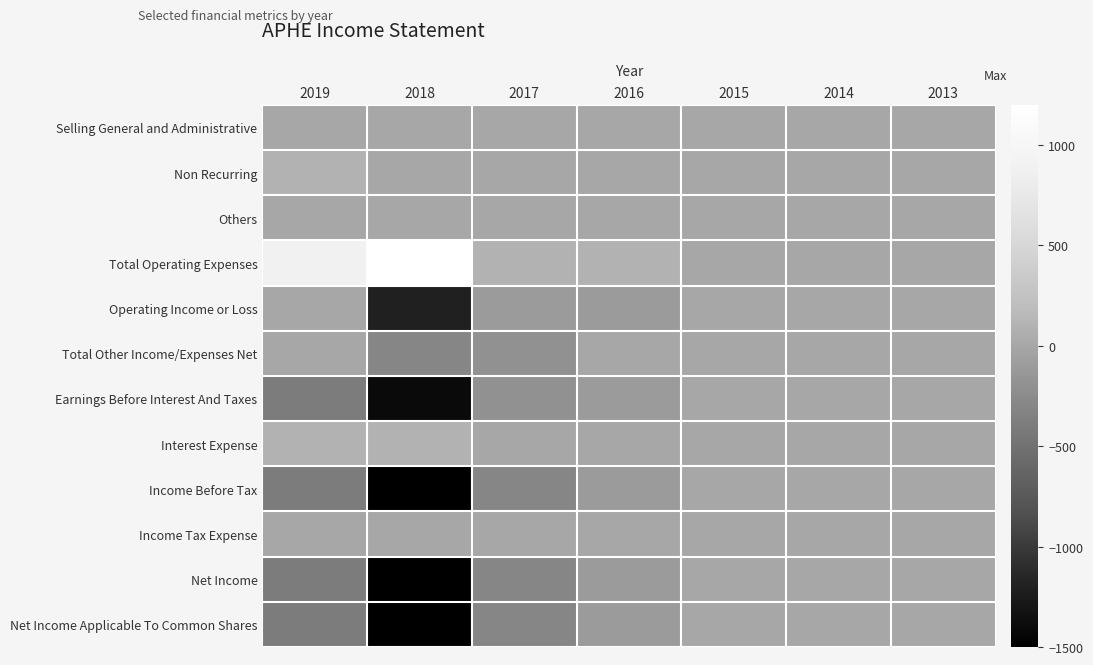

Reading right to left, list all the values displayed in this chart.

Selling General and Administrative: 2013=0	2014=0	2015=0	2016=0	2017=0	2018=0	2019=0
Non Recurring: 2013=0	2014=0	2015=0	2016=0	2017=0	2018=0	2019=100
Others: 2013=0	2014=0	2015=0	2016=0	2017=0	2018=0	2019=0
Total Operating Expenses: 2013=0	2014=0	2015=0	2016=100	2017=100	2018=1200	2019=900
Operating Income or Loss: 2013=0	2014=0	2015=0	2016=-100	2017=-100	2018=-1200	2019=0
Total Other Income/Expenses Net: 2013=0	2014=0	2015=0	2016=0	2017=-200	2018=-300	2019=0
Earnings Before Interest And Taxes: 2013=0	2014=0	2015=0	2016=-100	2017=-200	2018=-1400	2019=-400
Interest Expense: 2013=0	2014=0	2015=0	2016=0	2017=0	2018=100	2019=100
Income Before Tax: 2013=0	2014=0	2015=0	2016=-100	2017=-300	2018=-1500	2019=-400
Income Tax Expense: 2013=0	2014=0	2015=0	2016=0	2017=0	2018=0	2019=0
Net Income: 2013=0	2014=0	2015=0	2016=-100	2017=-300	2018=-1500	2019=-400
Net Income Applicable To Common Shares: 2013=0	2014=0	2015=0	2016=-100	2017=-300	2018=-1500	2019=-400